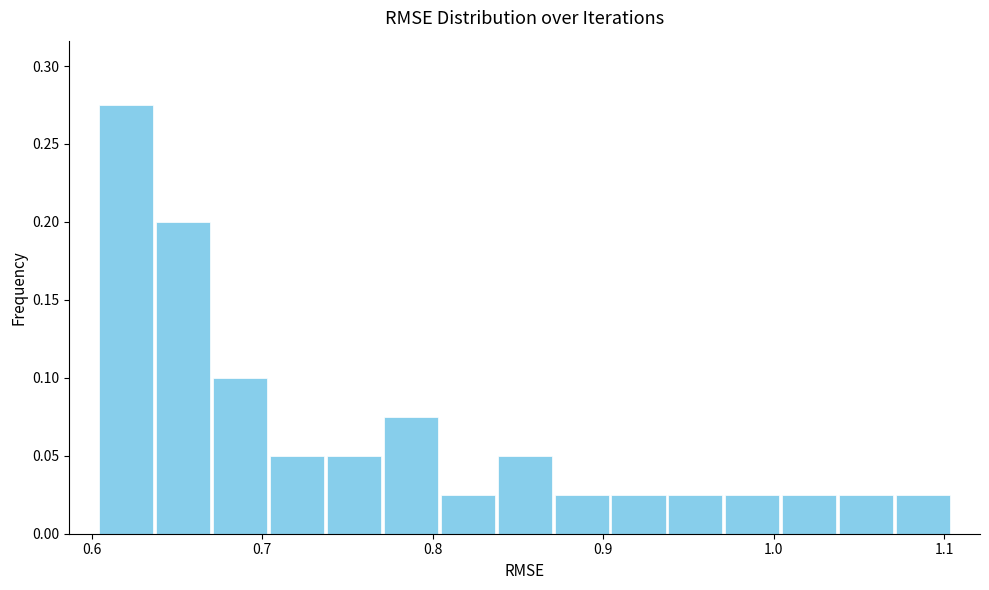

Around what value on the x-axis is the tallest bar? Give the approximate position of its centre, as read against the axis.

0.62